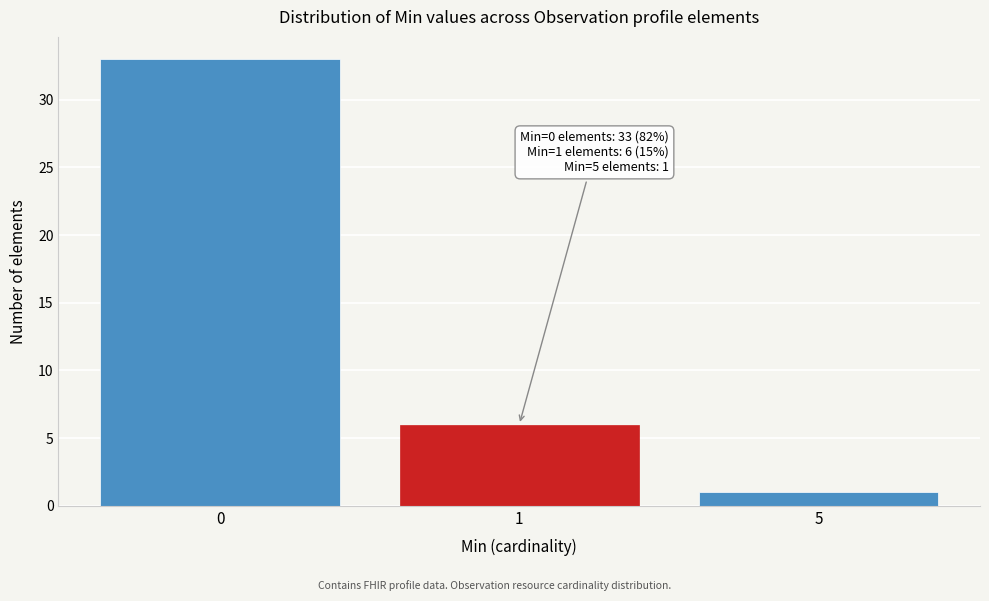

Reading left to right, what are all the values shown in this chart?

0=33	1=6	5=1